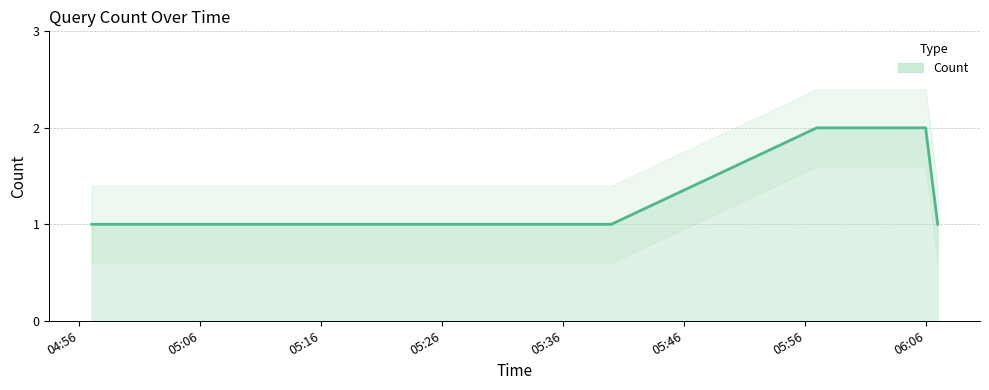

Which category has the lowest value across all series?

2019-07-22 04:57:00